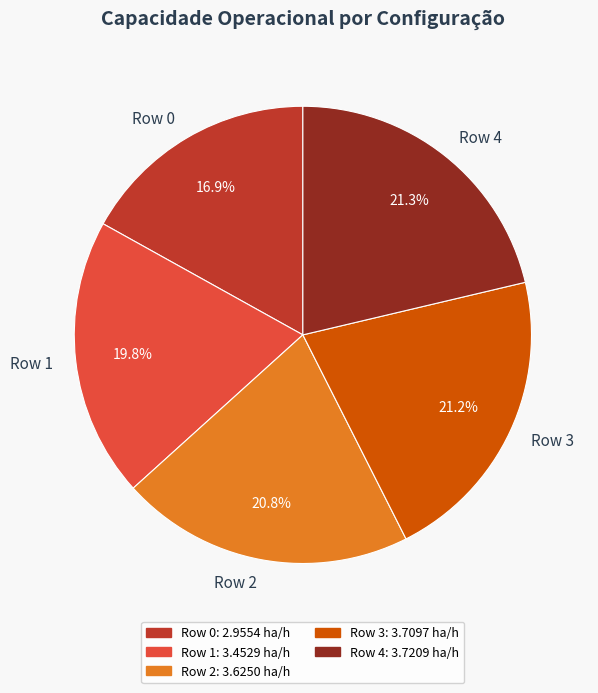

Is Row 4 the majority of the pie?

No